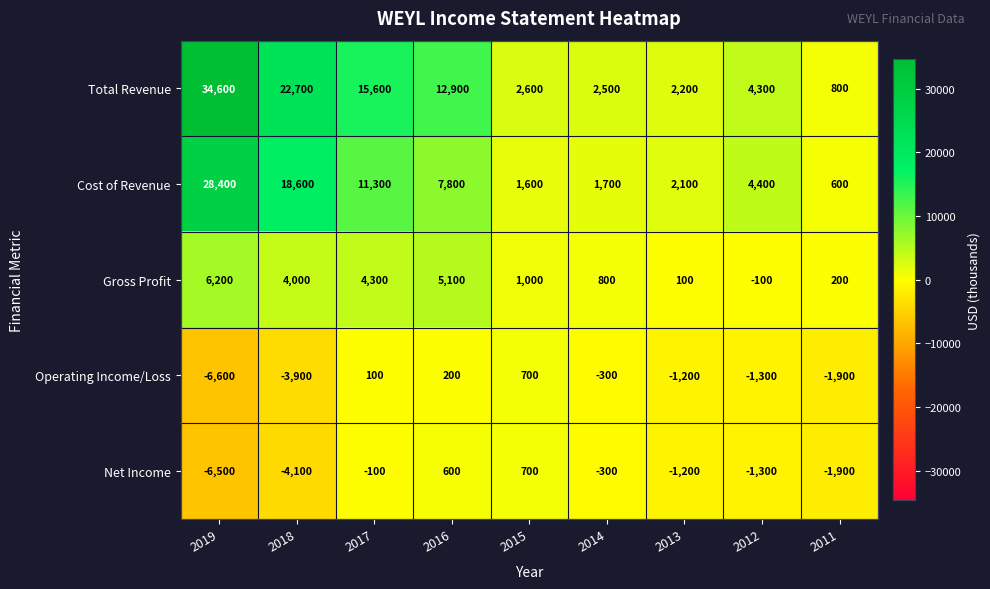

Rank the series at 2019 from lowest to highest value.

Operating Income/Loss, Net Income, Gross Profit, Cost of Revenue, Total Revenue